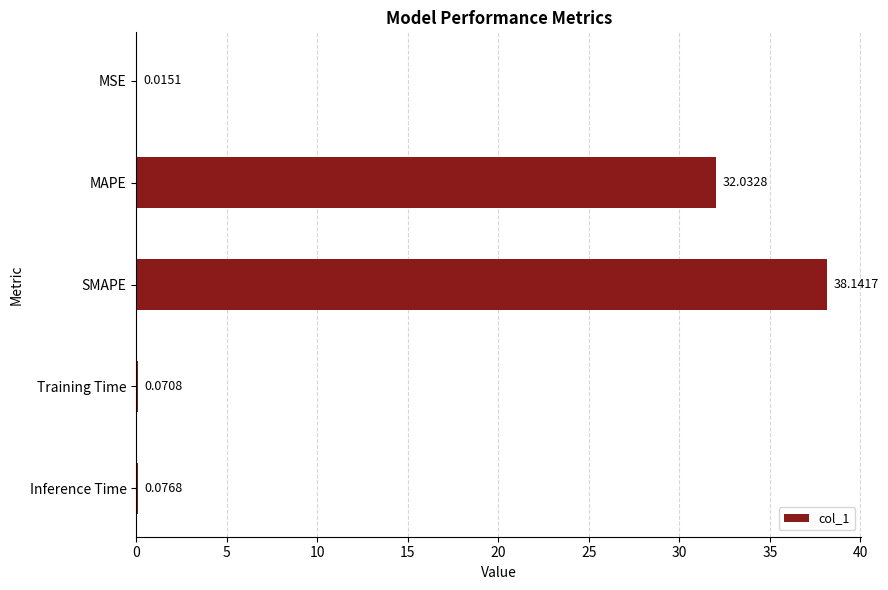

Count the number of data series in this chart.

1